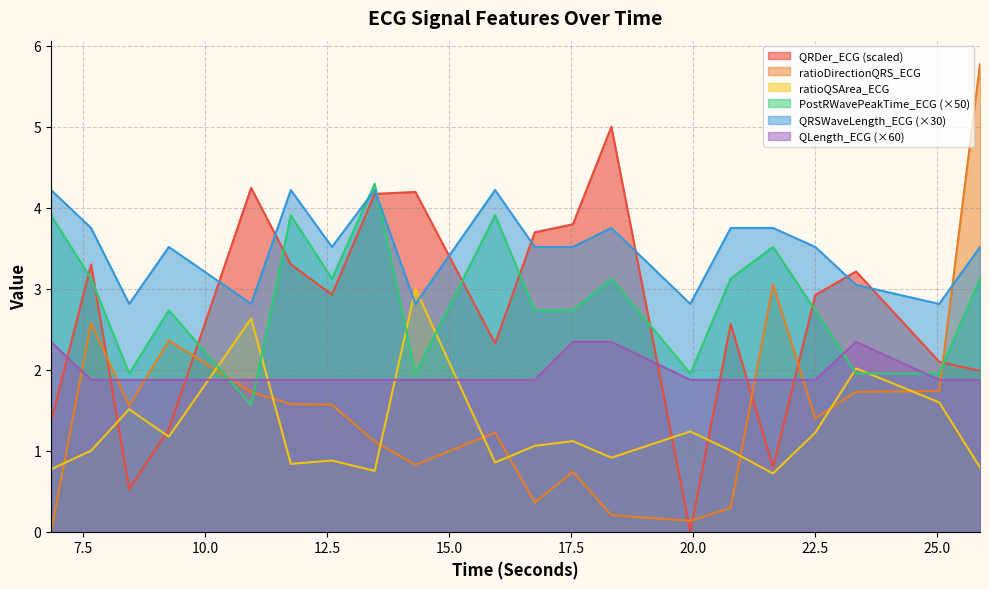

What is the difference between the PostRWavePeakTime_ECG values at 11.7578125 and 13.4765625?

0.4